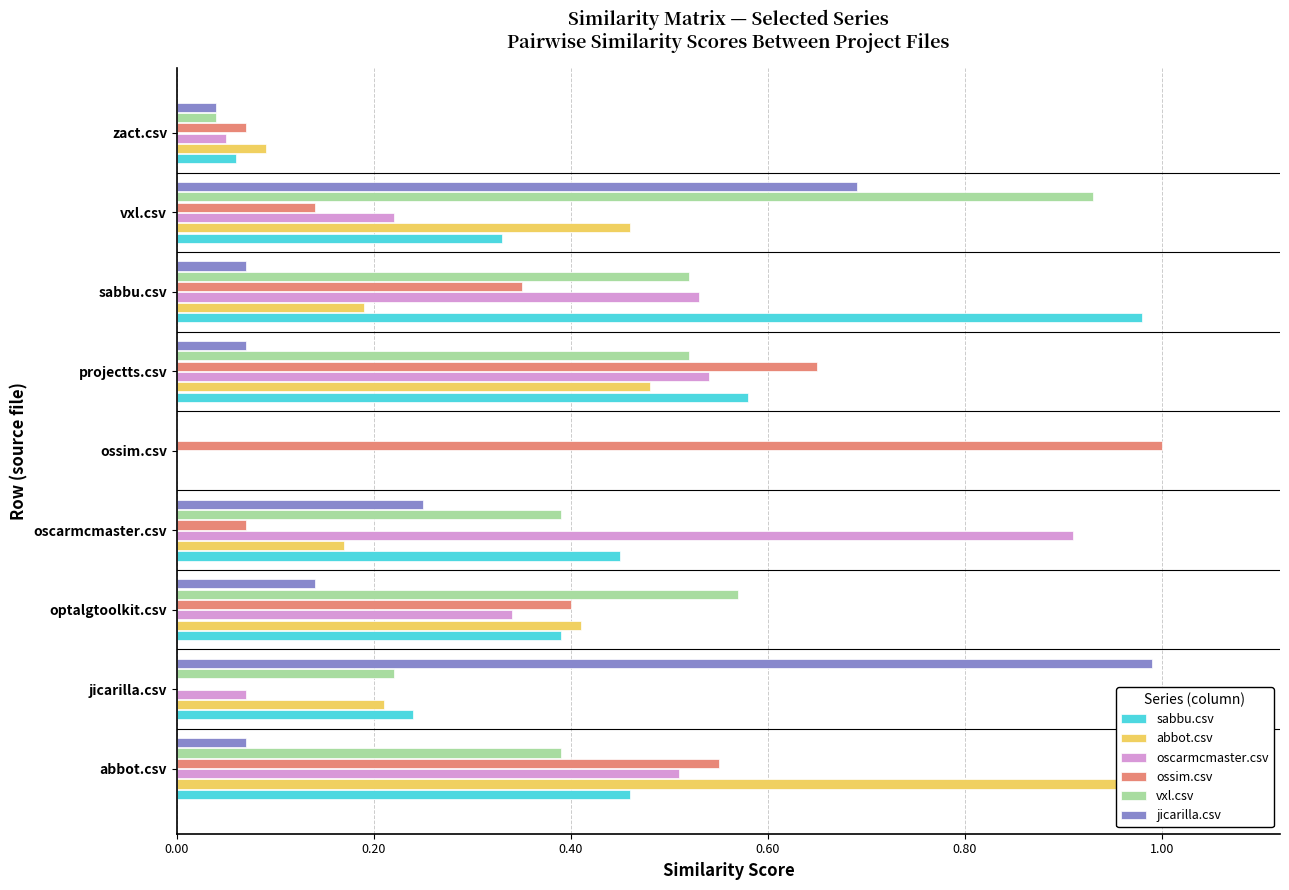

What is the value of the ossim.csv bar at the 6th from the left?

0.7